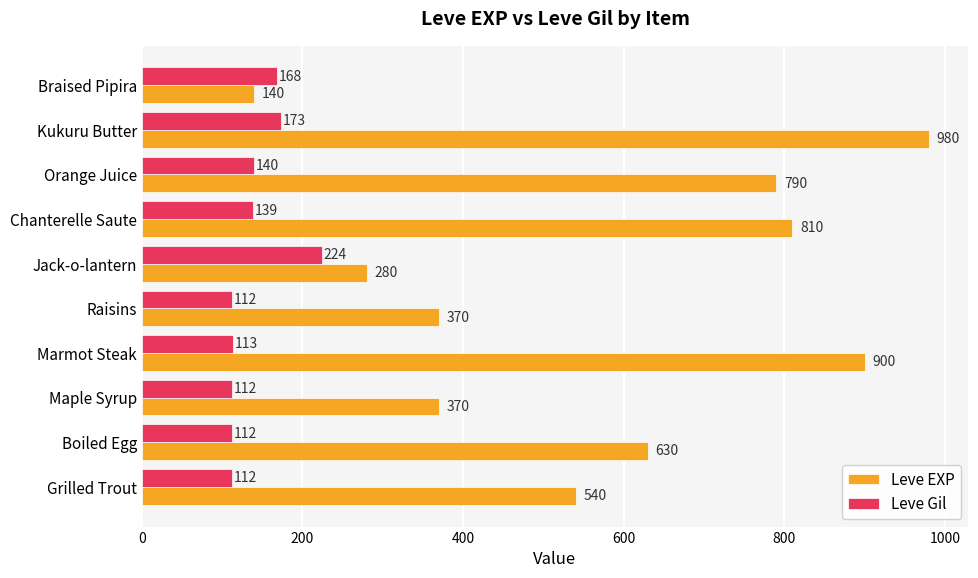

The Leve Gil series shows 112 at Grilled Trout. True or false?

True